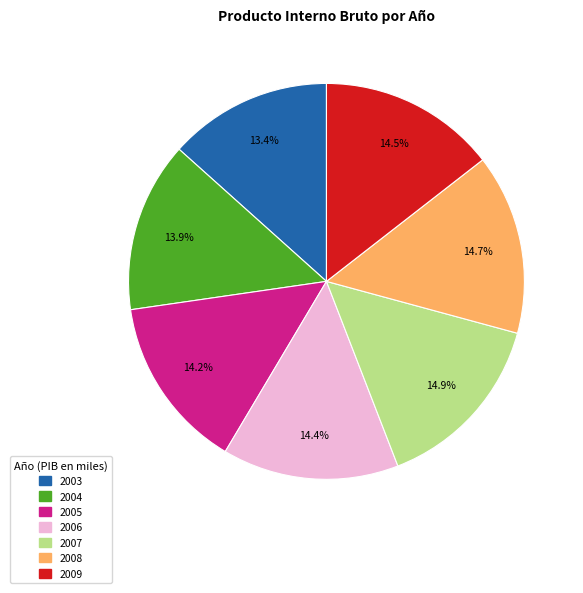

To the nearest percent, what portion does 2004 represent?

14%